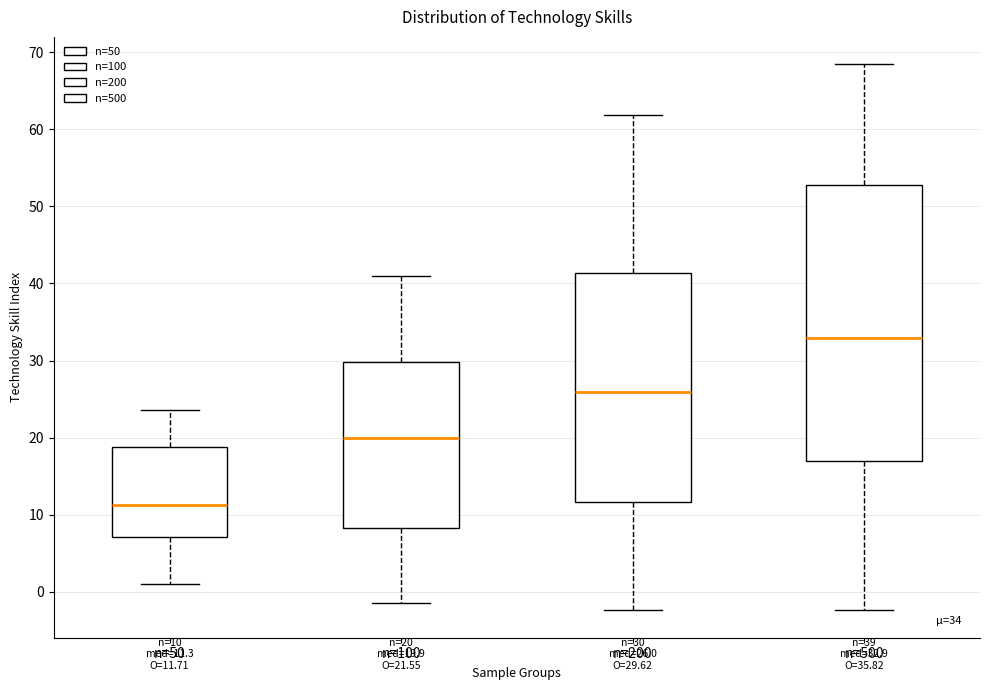

Which box is the tallest, from its lower edge to its upper edge?

n=500